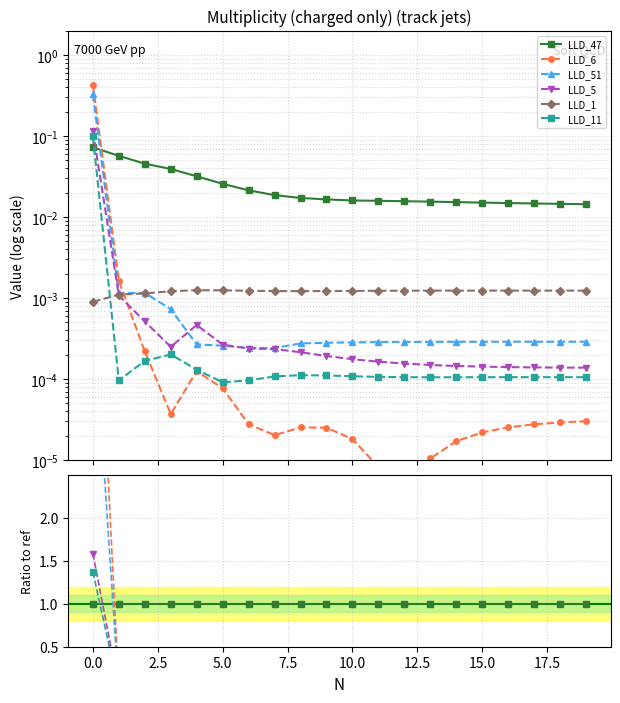

True or false: LLD_1 has more than 2 interior local peaks.

False